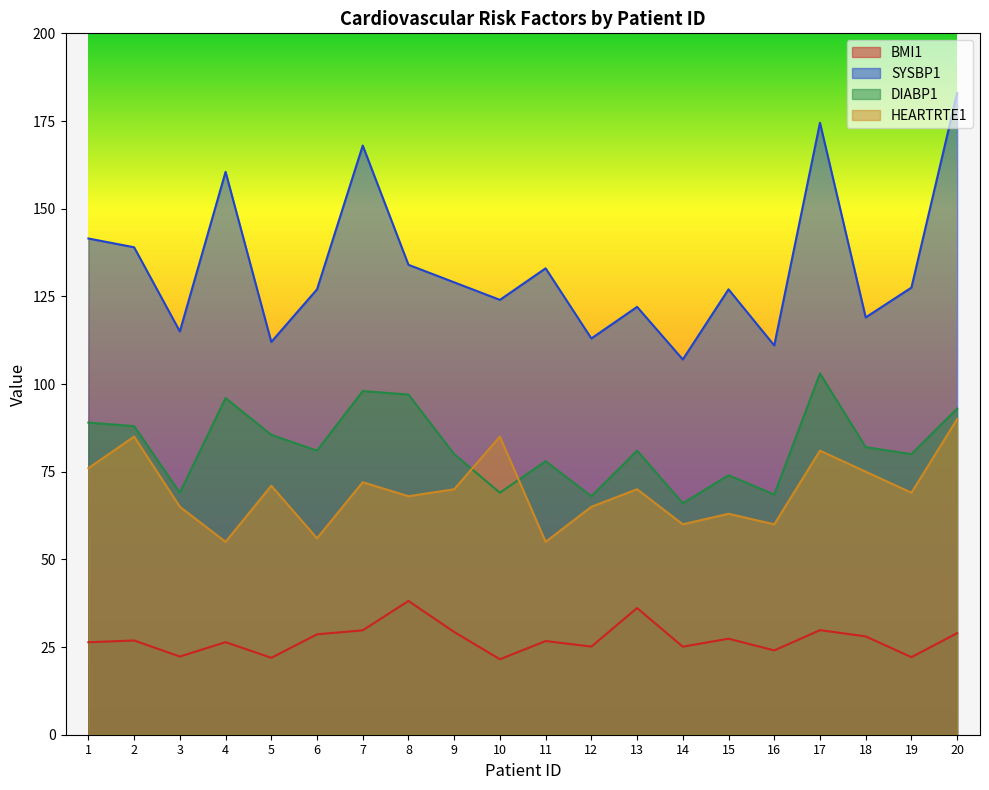

Reading left to right, list all the values displayed in this chart.

BMI1: 1=26.4	2=26.9	3=22.3	4=26.4	5=21.9	6=28.6	7=29.8	8=38.1	9=29.3	10=21.5	11=26.7	12=25.1	13=36.1	14=25.1	15=27.4	16=24.0	17=29.8	18=28.0	19=22.1	20=29.0
SYSBP1: 1=141.5	2=139.0	3=115.0	4=160.5	5=112.0	6=127.0	7=168.0	8=134.0	9=129.0	10=124.0	11=133.0	12=113.0	13=122.0	14=107.0	15=127.0	16=111.0	17=174.5	18=119.0	19=127.5	20=183.0
DIABP1: 1=89.0	2=88.0	3=69.0	4=96.0	5=85.5	6=81.0	7=98.0	8=97.0	9=80.0	10=69.0	11=78.0	12=68.0	13=81.0	14=66.0	15=74.0	16=68.5	17=103.0	18=82.0	19=80.0	20=93.0
HEARTRTE1: 1=76.0	2=85.0	3=65.0	4=55.0	5=71.0	6=56.0	7=72.0	8=68.0	9=70.0	10=85.0	11=55.0	12=65.0	13=70.0	14=60.0	15=63.0	16=60.0	17=81.0	18=75.0	19=69.0	20=90.0